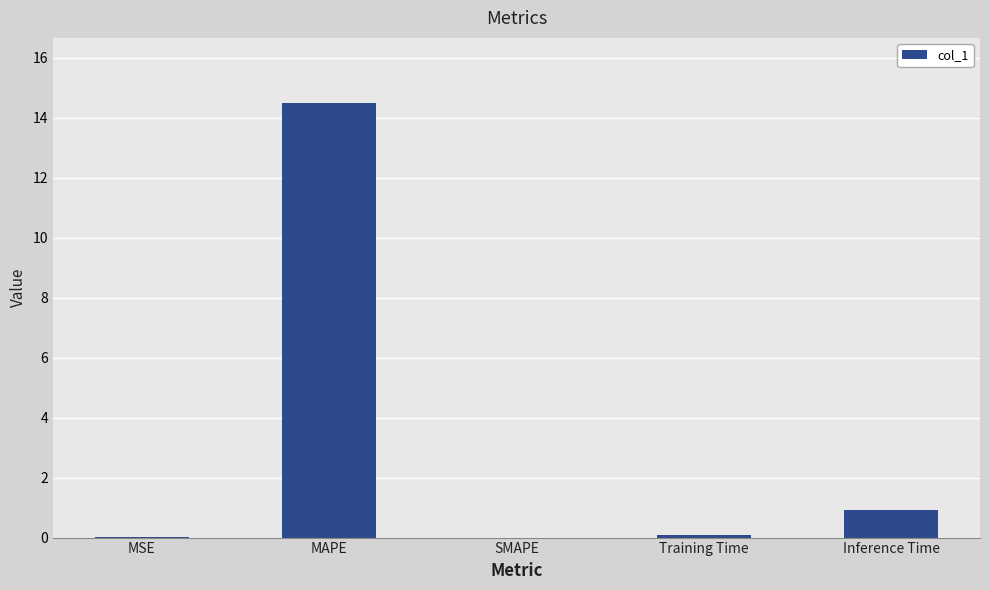

Is it true that the value at Training Time is 0.1?

True